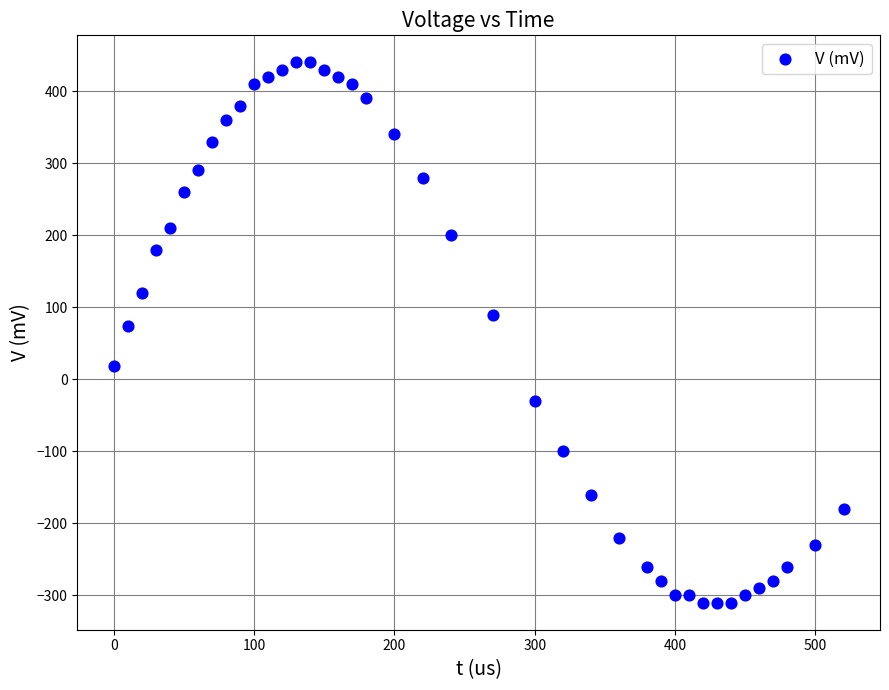

What Y value in the scatter plot is closest to 65?

74